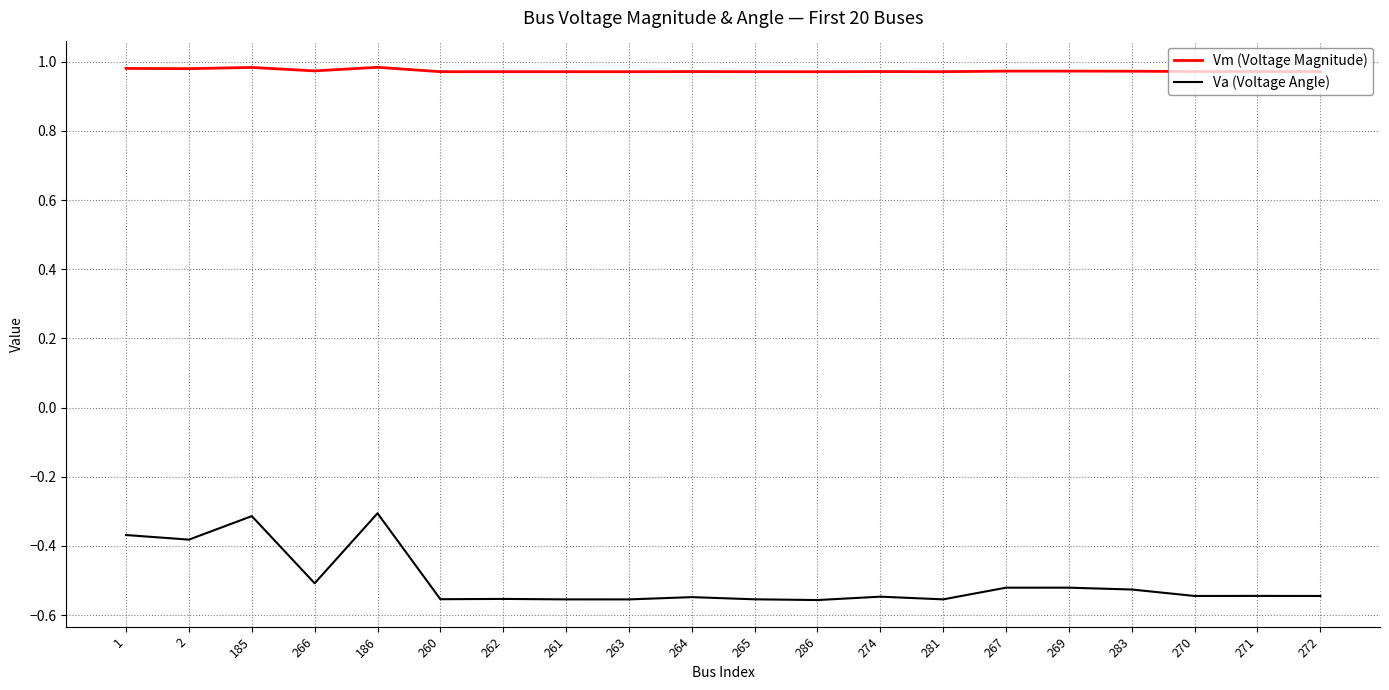

What is the sum of the Va (Voltage Angle) values at 2 and 185?

-0.7